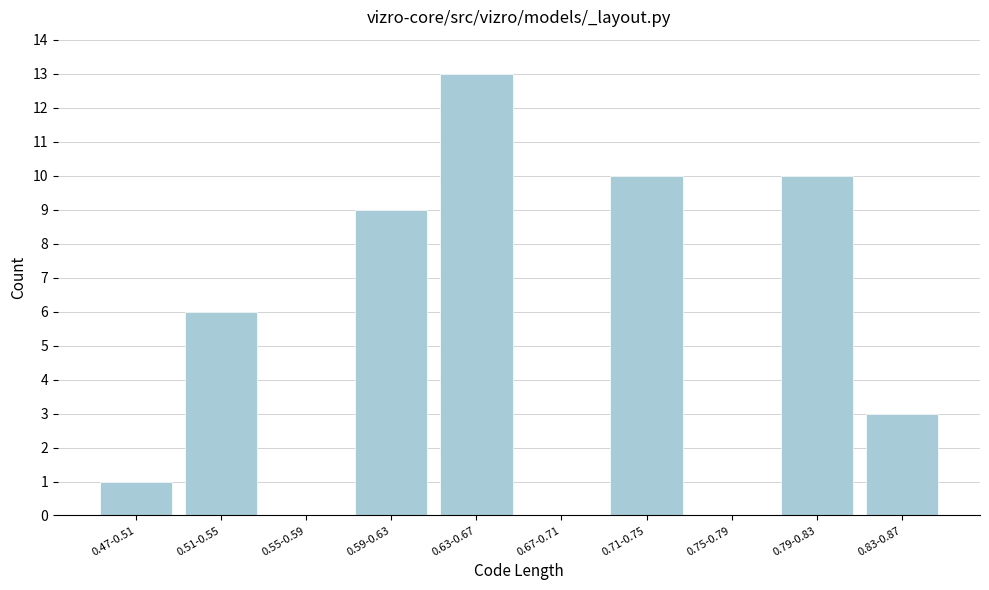

Reading left to right, list all the values displayed in this chart.

0.47-0.51=1	0.51-0.55=6	0.55-0.59=0	0.59-0.63=9	0.63-0.67=13	0.67-0.71=0	0.71-0.75=10	0.75-0.79=0	0.79-0.83=10	0.83-0.87=3